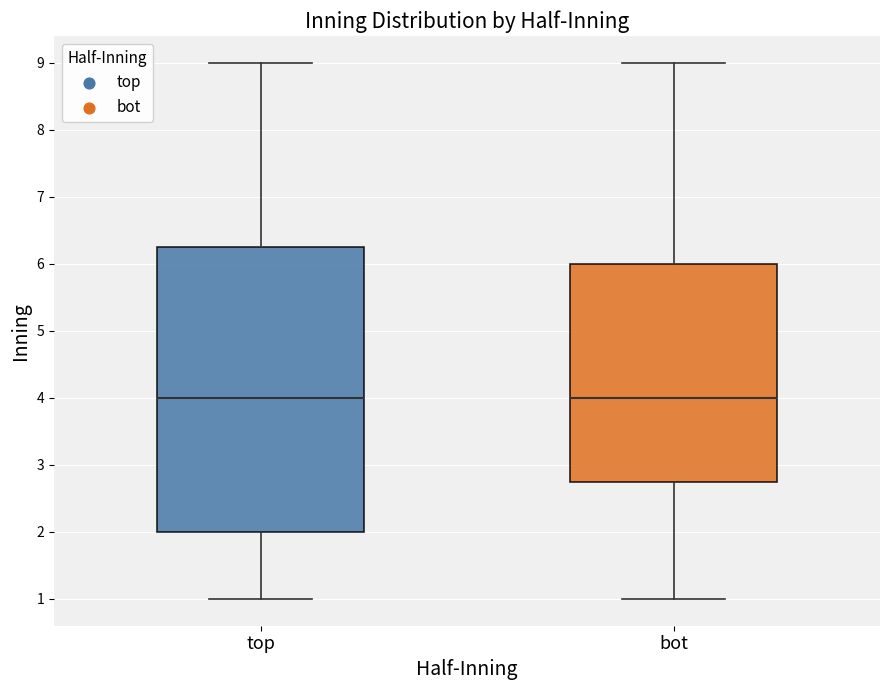

Which box is the tallest, from its lower edge to its upper edge?

top